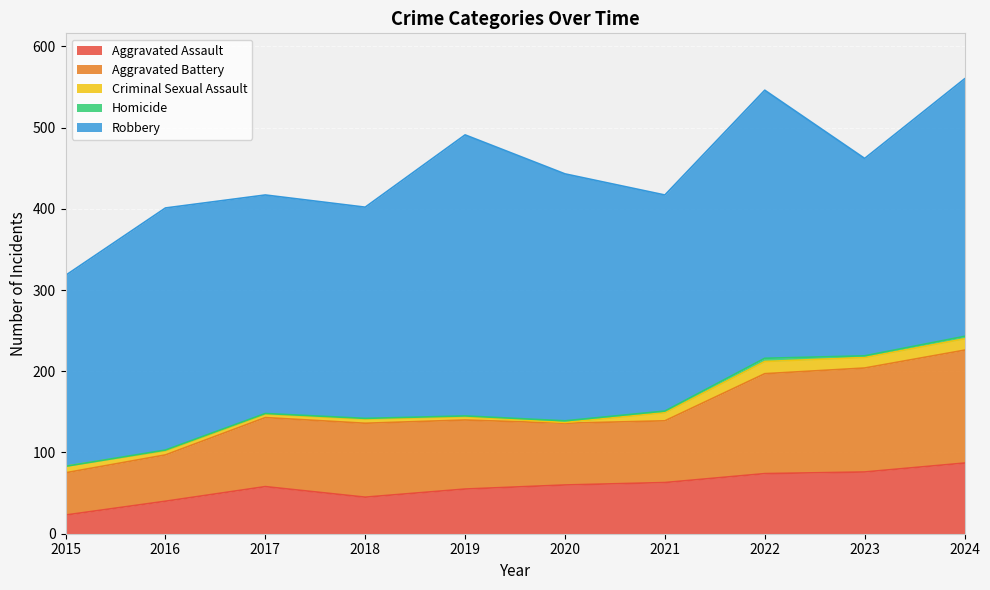

Reading right to left, transcribe all the data shown in this chart.

Aggravated Assault: 2024=87	2023=76	2022=74	2021=63	2020=60	2019=55	2018=45	2017=58	2016=40	2015=23
Aggravated Battery: 2024=139	2023=128	2022=123	2021=76	2020=76	2019=85	2018=91	2017=85	2016=57	2015=52
Criminal Sexual Assault: 2024=14	2023=13	2022=15	2021=10	2020=1	2019=4	2018=5	2017=4	2016=5	2015=8
Homicide: 2024=3	2023=2	2022=4	2021=2	2020=2	2019=1	2018=1	2017=1	2016=1	2015=0
Robbery: 2024=317	2023=243	2022=330	2021=266	2020=304	2019=346	2018=260	2017=269	2016=298	2015=235